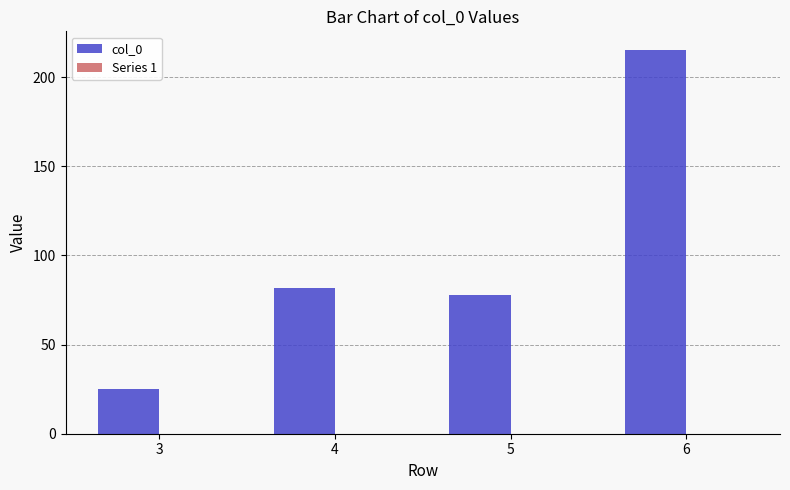

The value at 5 is 78. True or false?

True